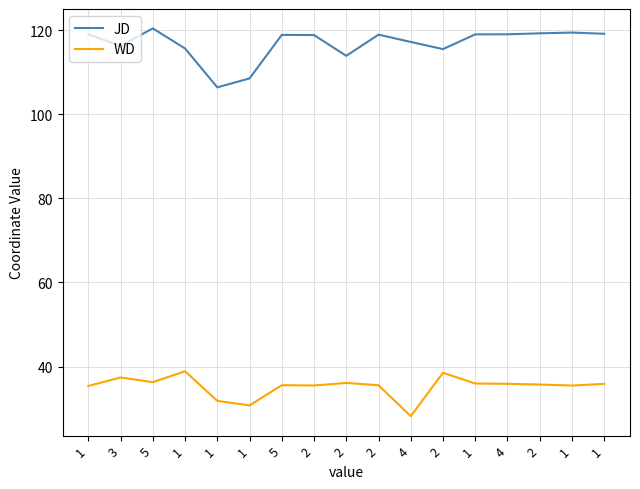

Is it true that JD equals 113.9 at 2?

True